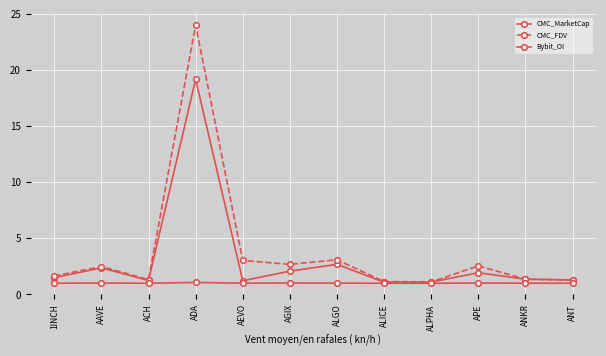

What is the difference between the maximum and second lowest values in the Bybit_OI series?

0.1